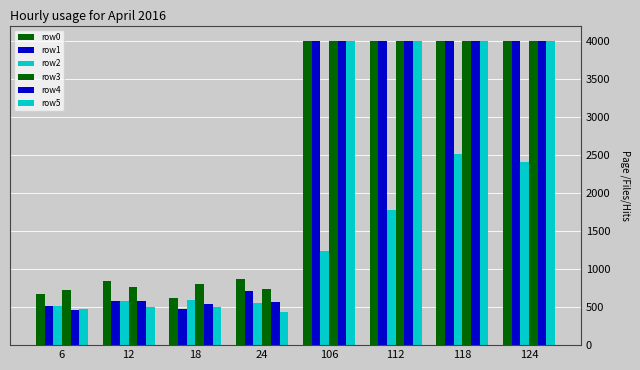

What is the average value of the row1 series?

2284